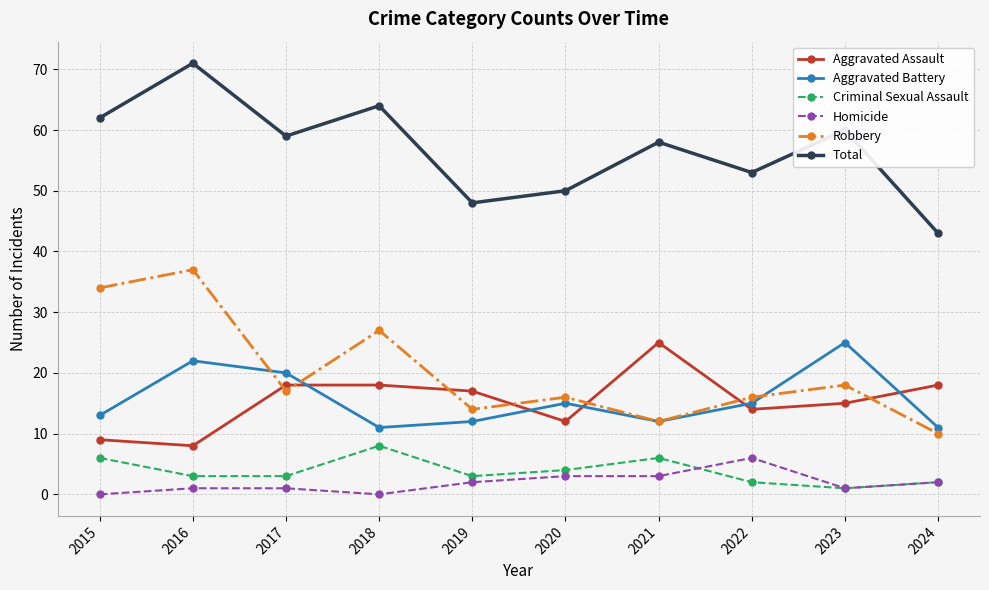

Which label corresponds to the largest value in the chart?

2016